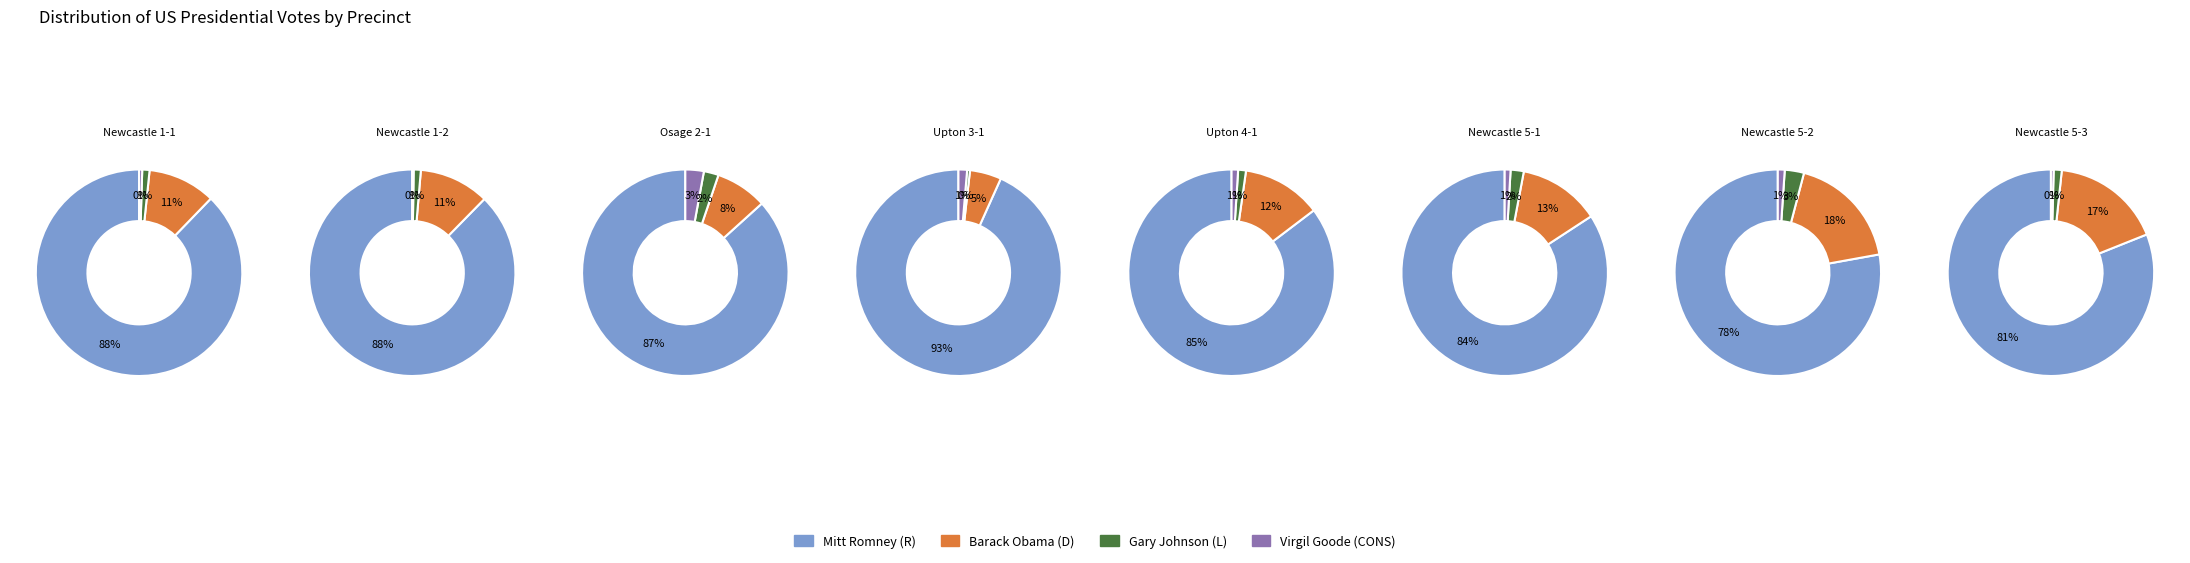

Is 2 the majority of the pie?

No